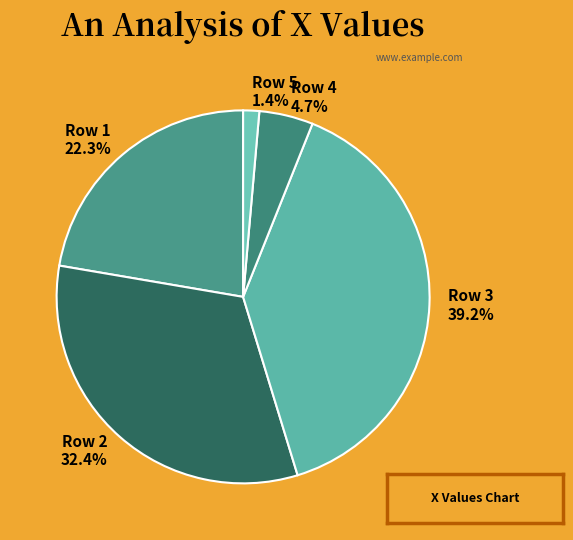

What percentage is NOT represented by Row 2?

67.6%